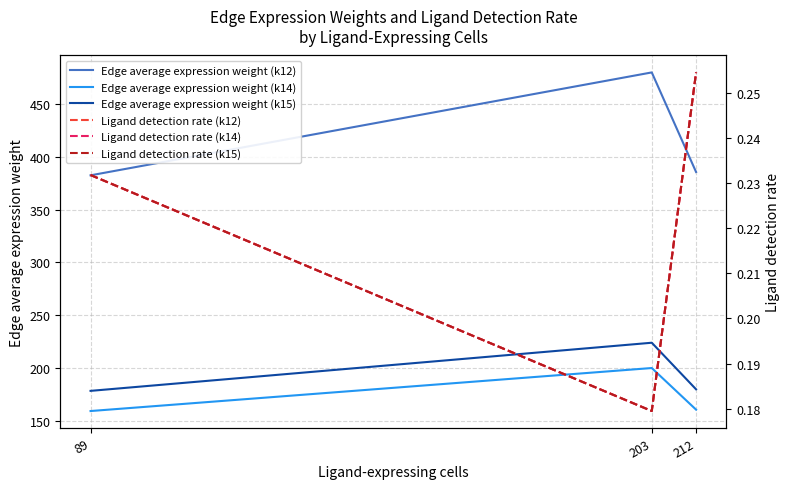

Which series has the largest range (max minus min)?

Edge average expression weight (k12)